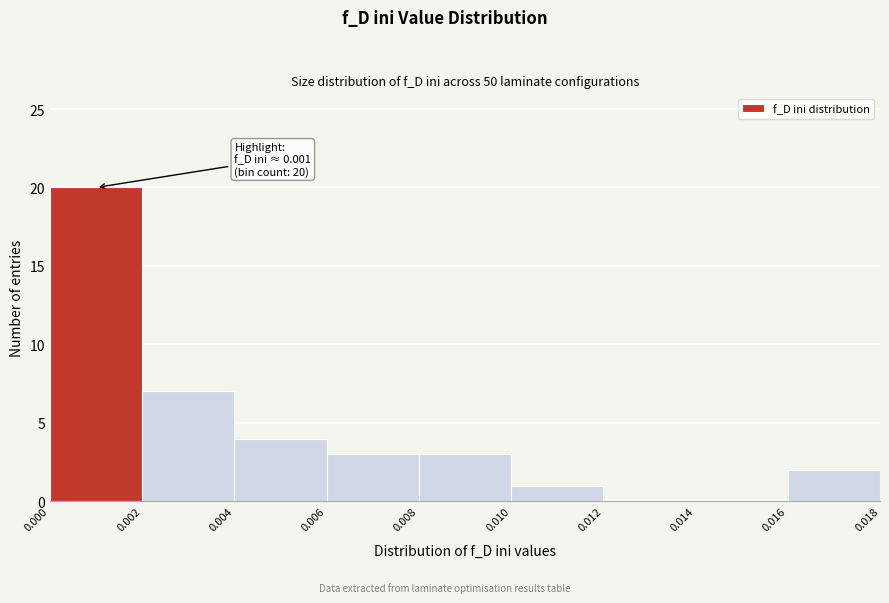

Which range on the x-axis has the tallest bar?

0.000 to 0.002